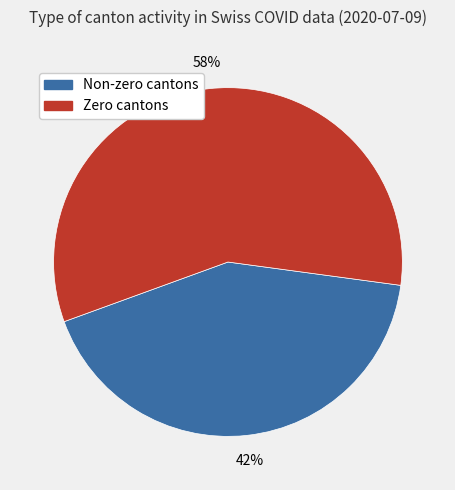

Do Zero cantons and Non-zero cantons together represent more than half of the pie?

Yes